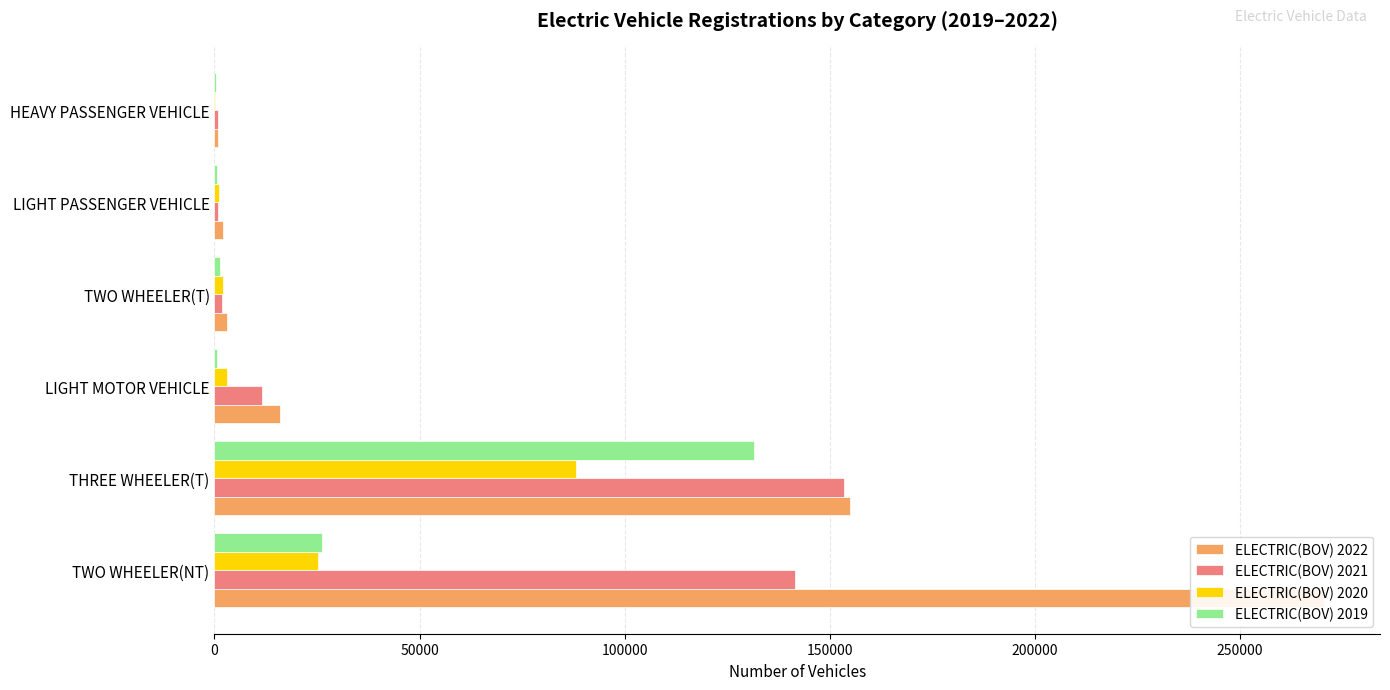

Which series has the widest spread of values?

ELECTRIC(BOV) 2022